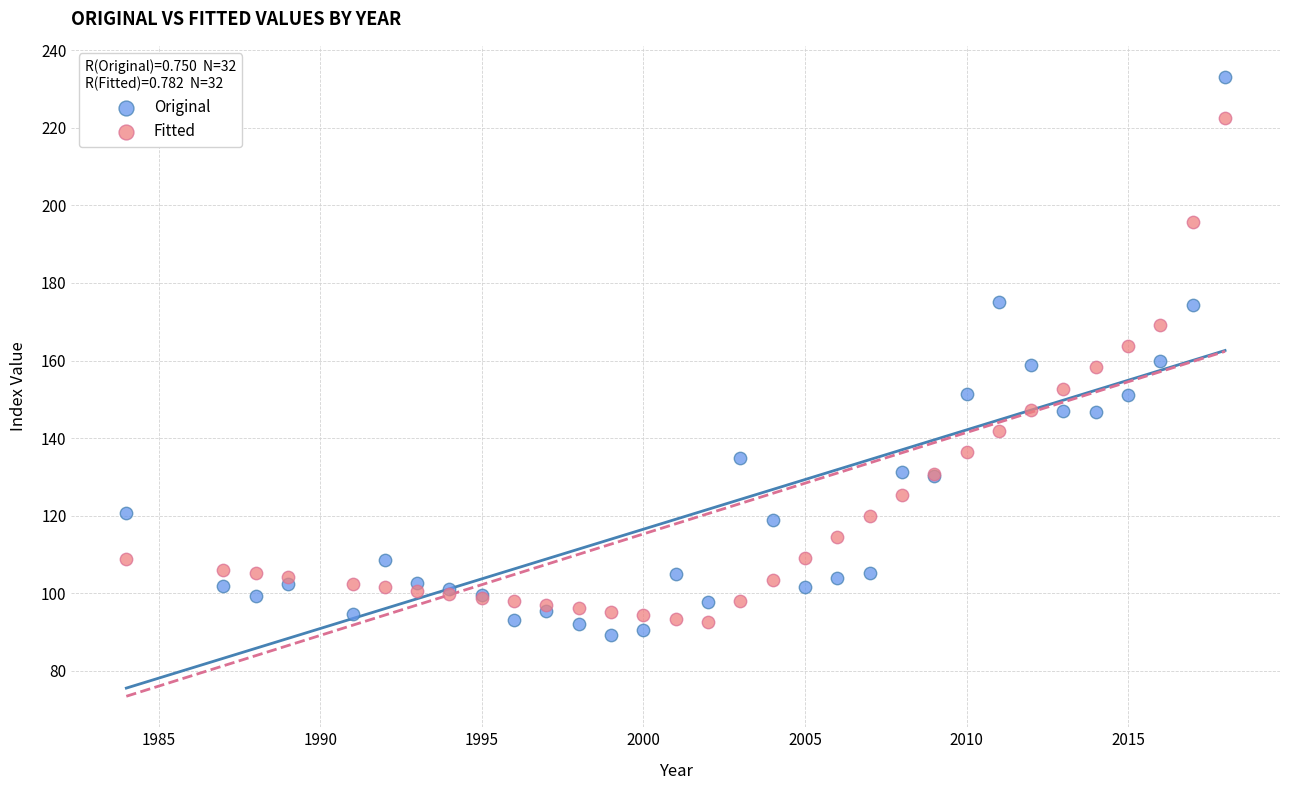

What is the X range (max minus min) for the scatter plot?

34.0